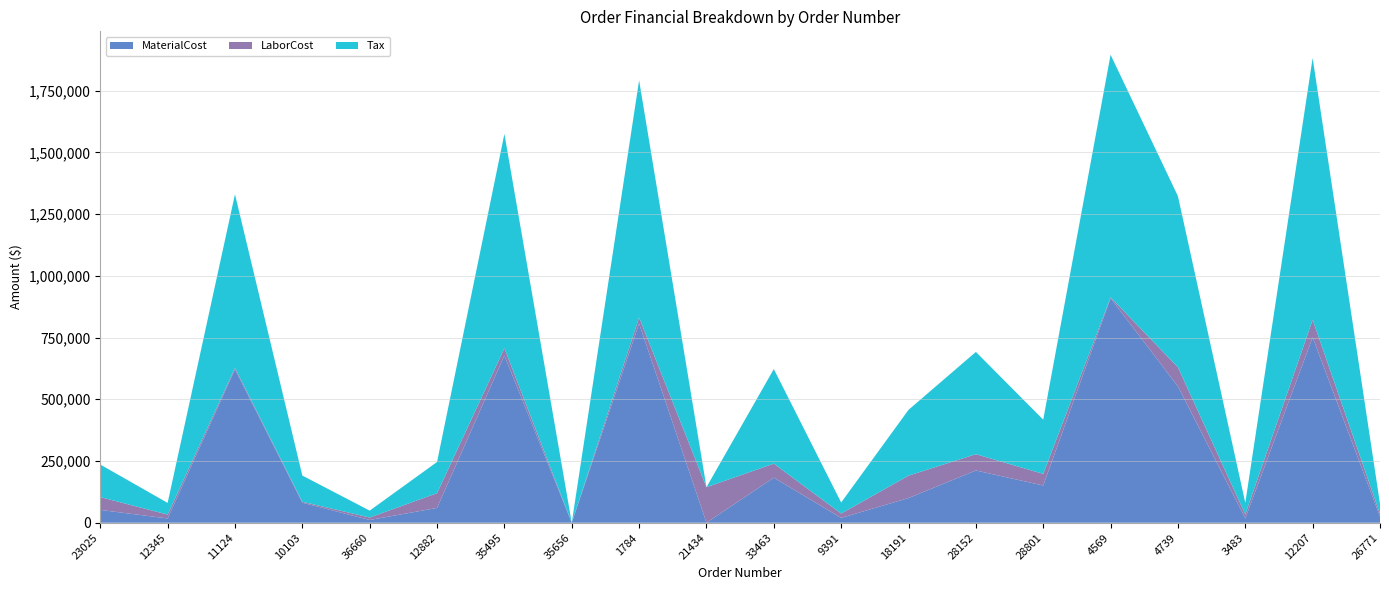

What is the maximum value for MaterialCost?

909466.6